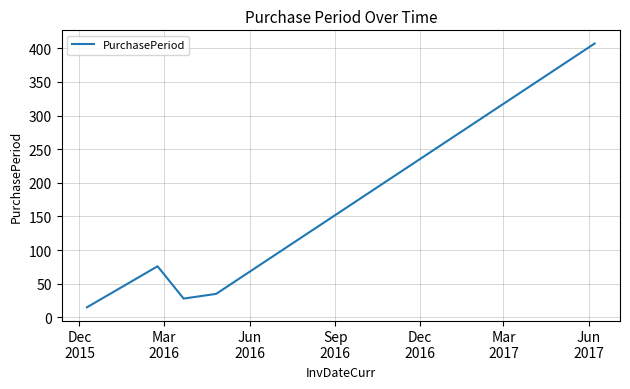

Does the chart have visible grid lines?

Yes